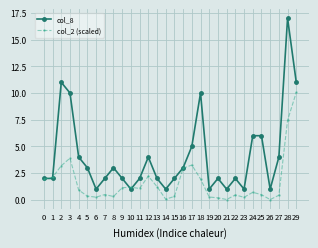

What is the difference between the col_2 (scaled) values at 17 and 0?

1.3